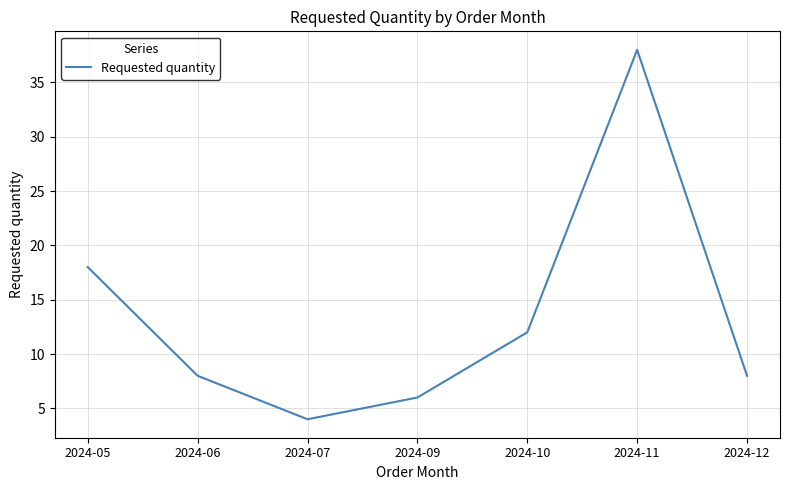

The value at 2024-09 is 6. True or false?

True